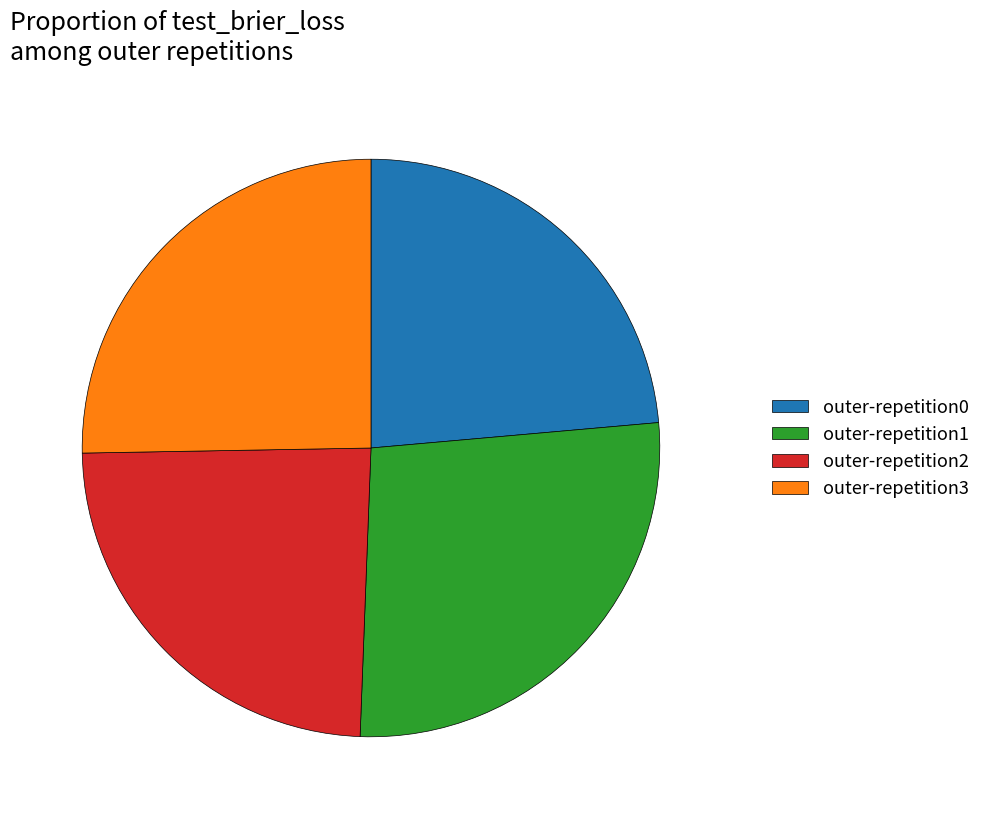

Is the sum of outer-repetition3 and outer-repetition0 greater than half?

No